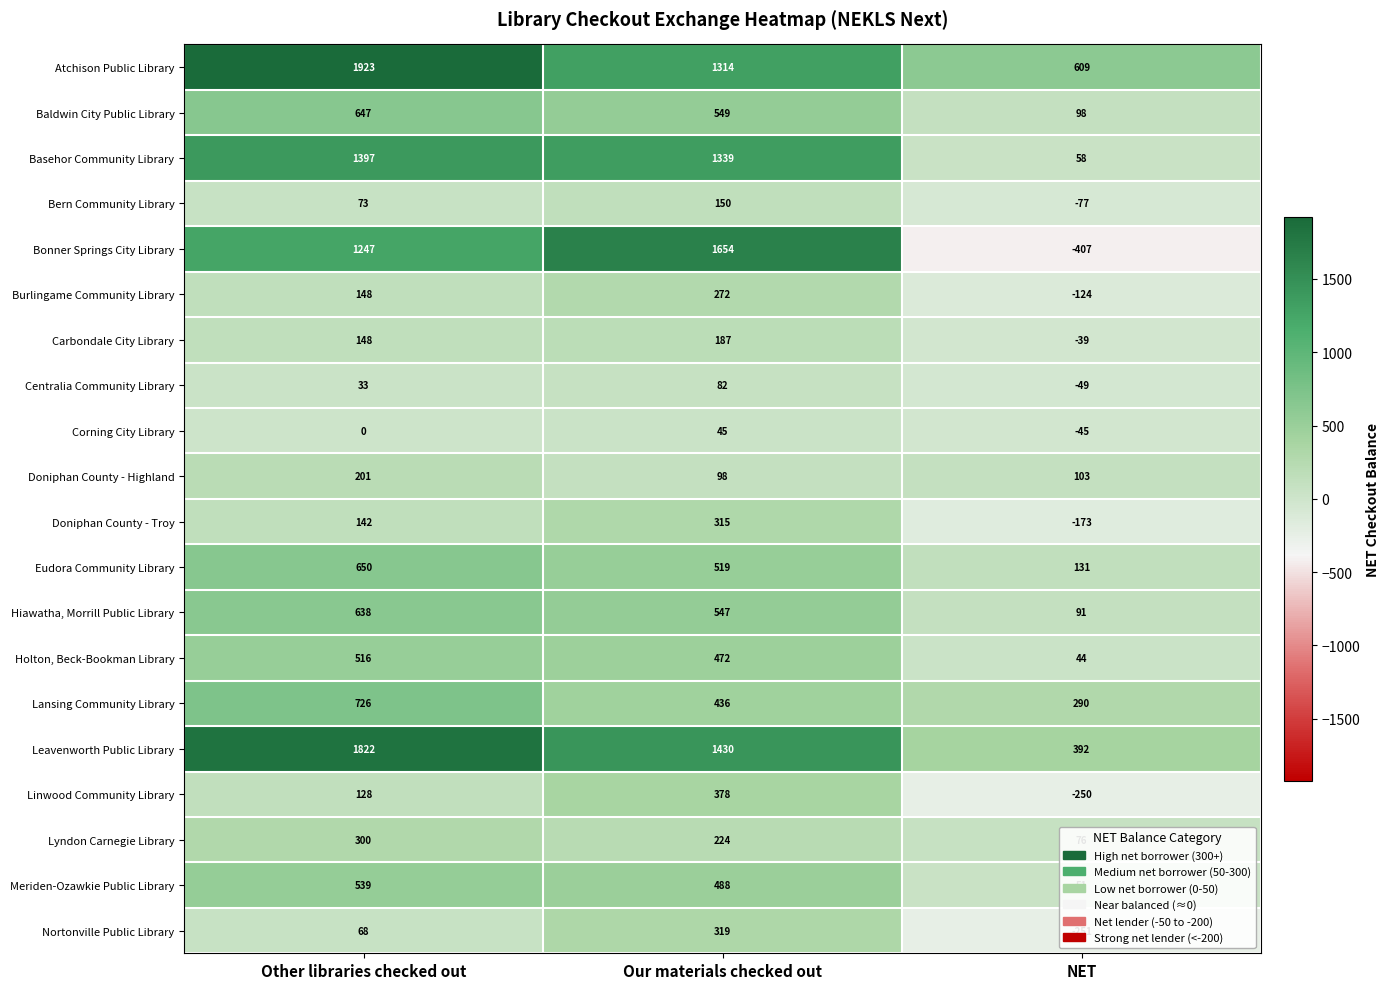

What is the greatest value displayed?

1923